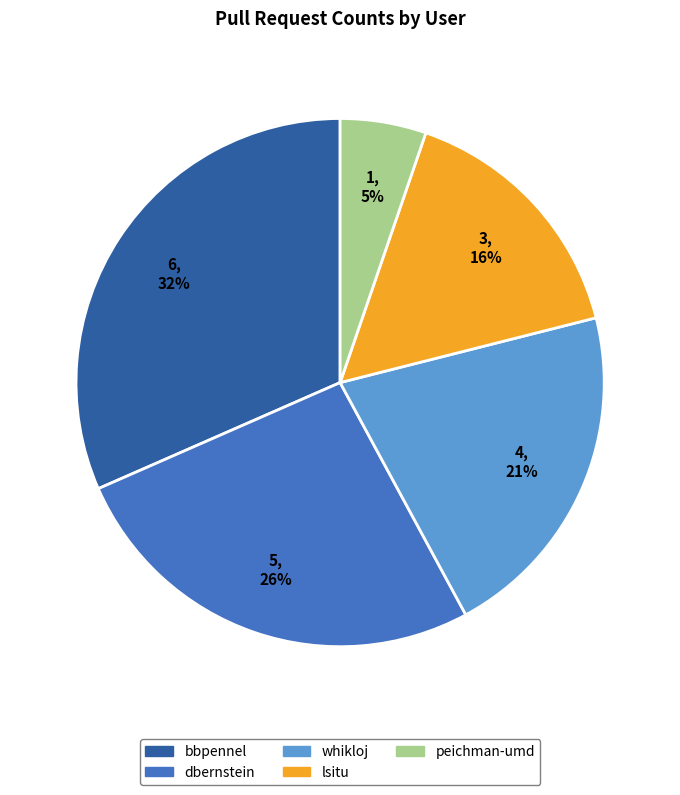

Which category has the smallest portion of the pie?

peichman-umd